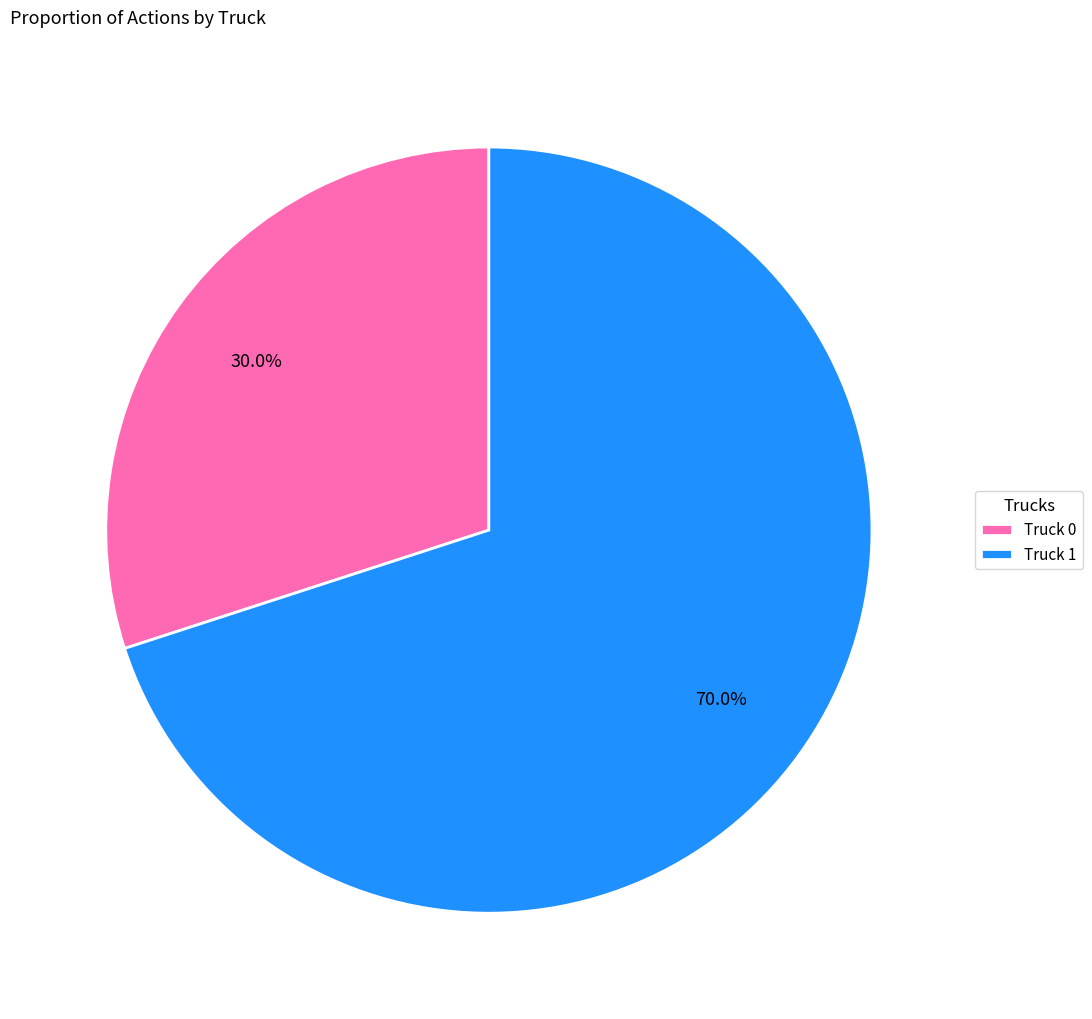

What is the largest slice in the pie chart?

Truck 1